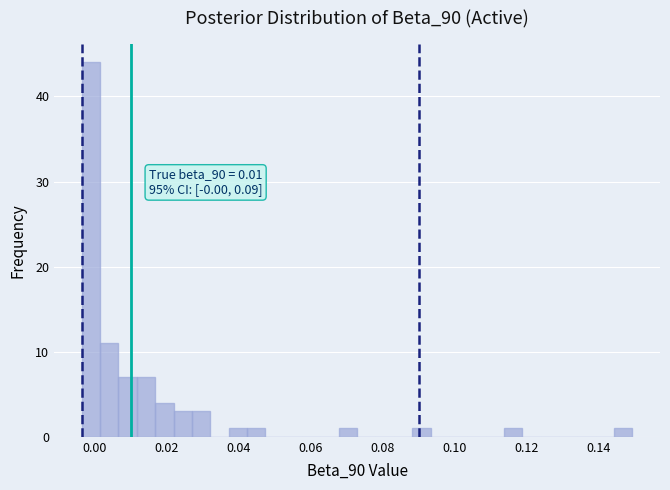

Read against the x-axis, roughly where is the centre of the tallest bar?

-0.002